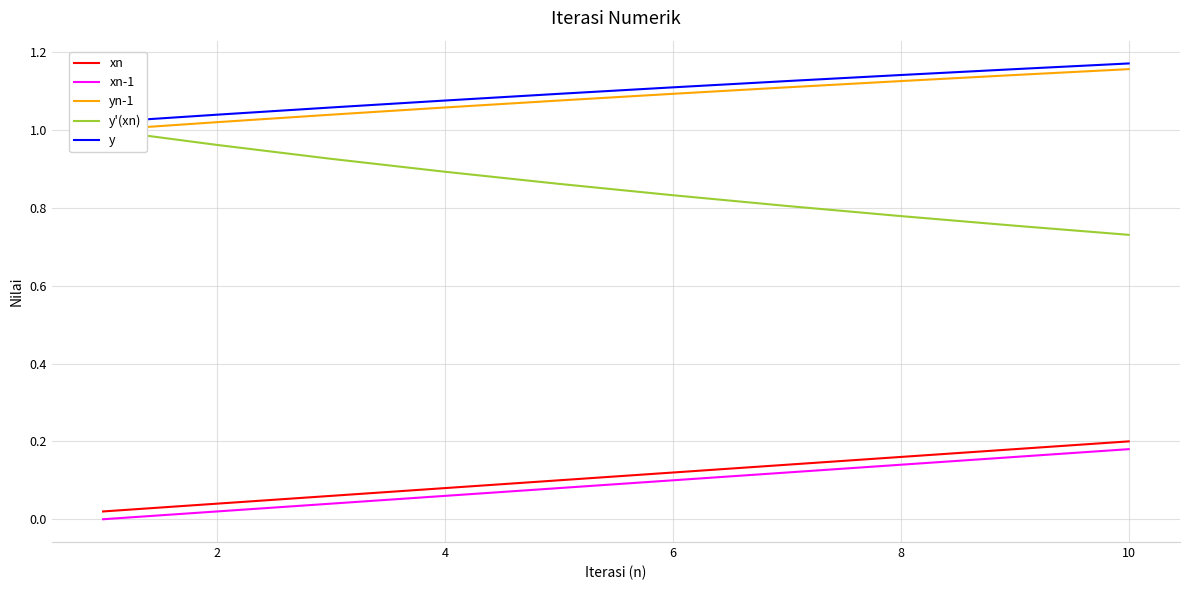

How many data points does each series have?

10